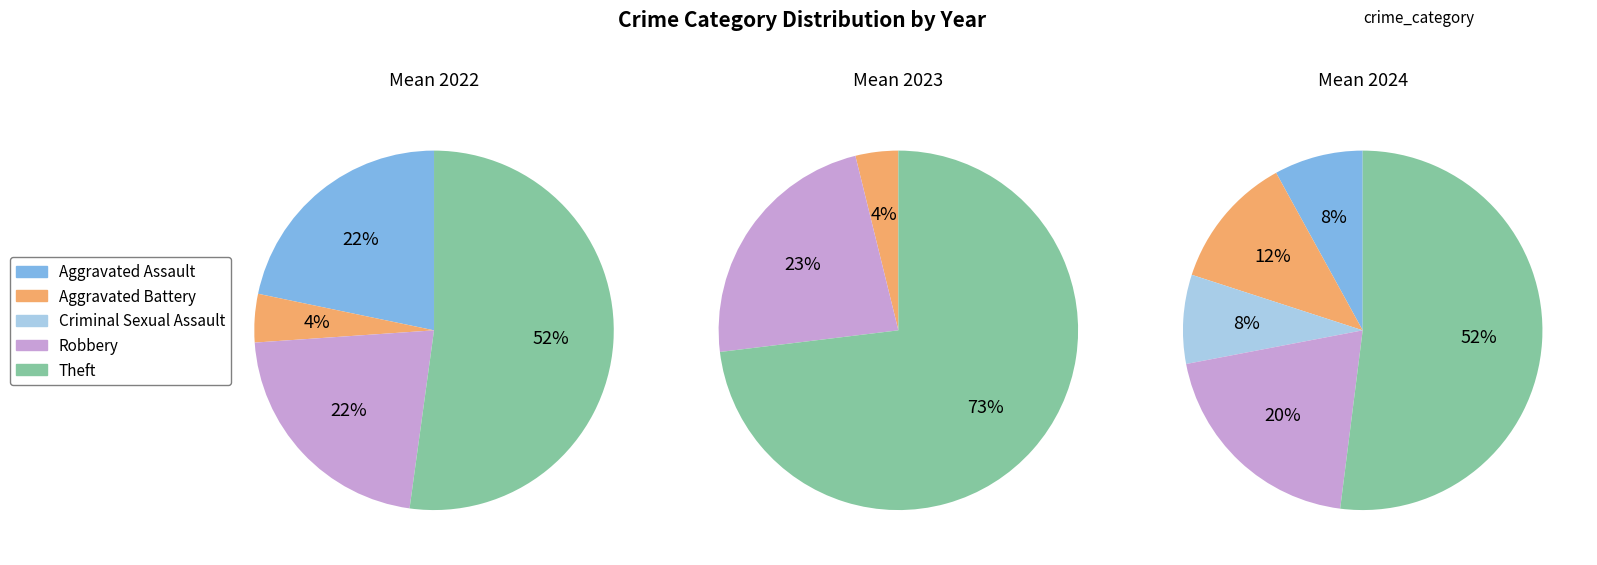

The Robbery slice represents 15% of the pie. True or false?

False